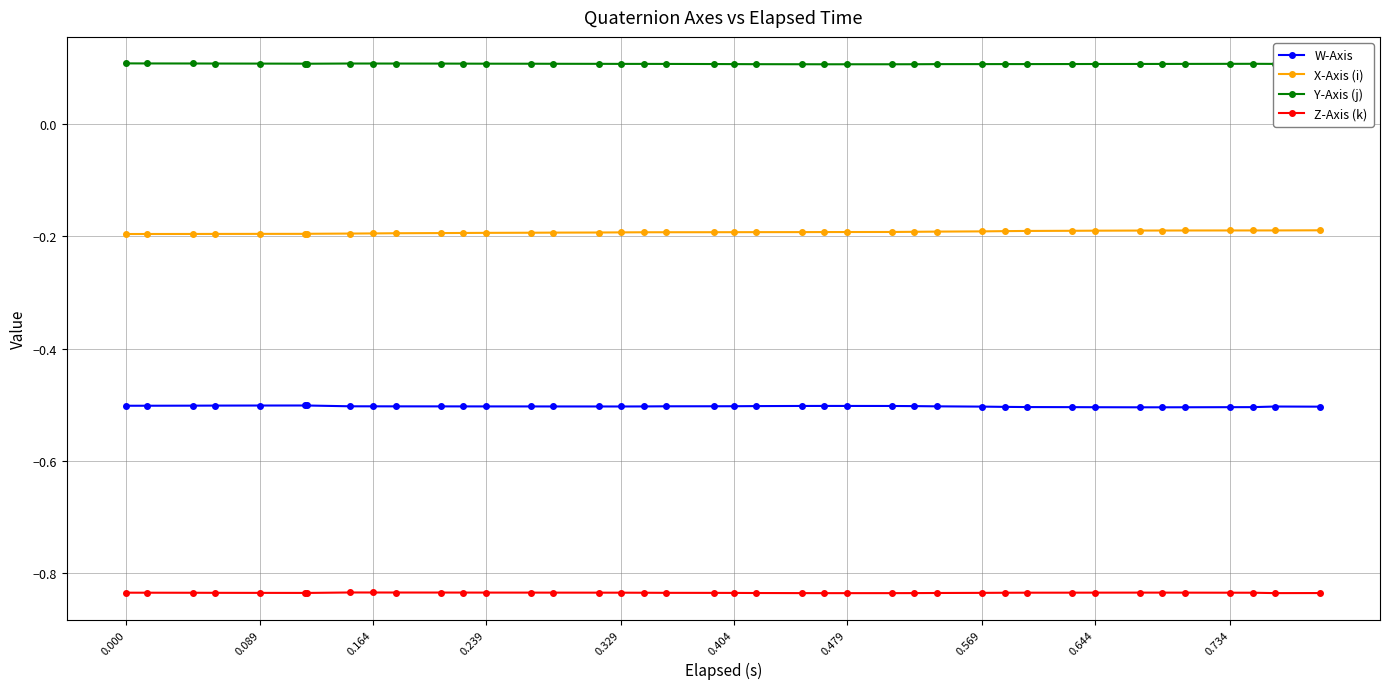

At how many categories does at least one series exceed 0?

40